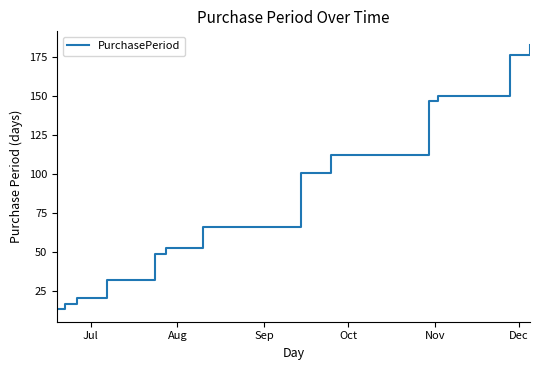

What is the greatest value displayed?

183